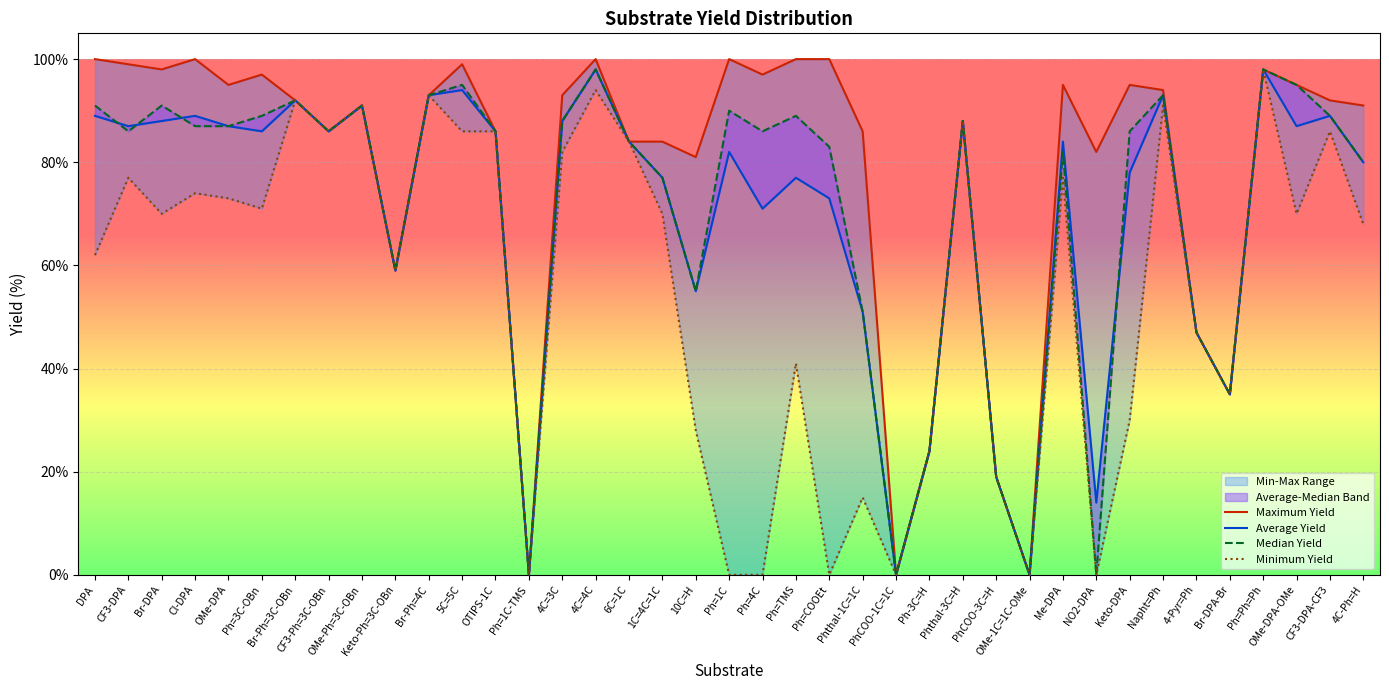

Rank the series at PhCOO-3C=H from lowest to highest value.

Maximum Yield, Average Yield, Median Yield, Minimum Yield